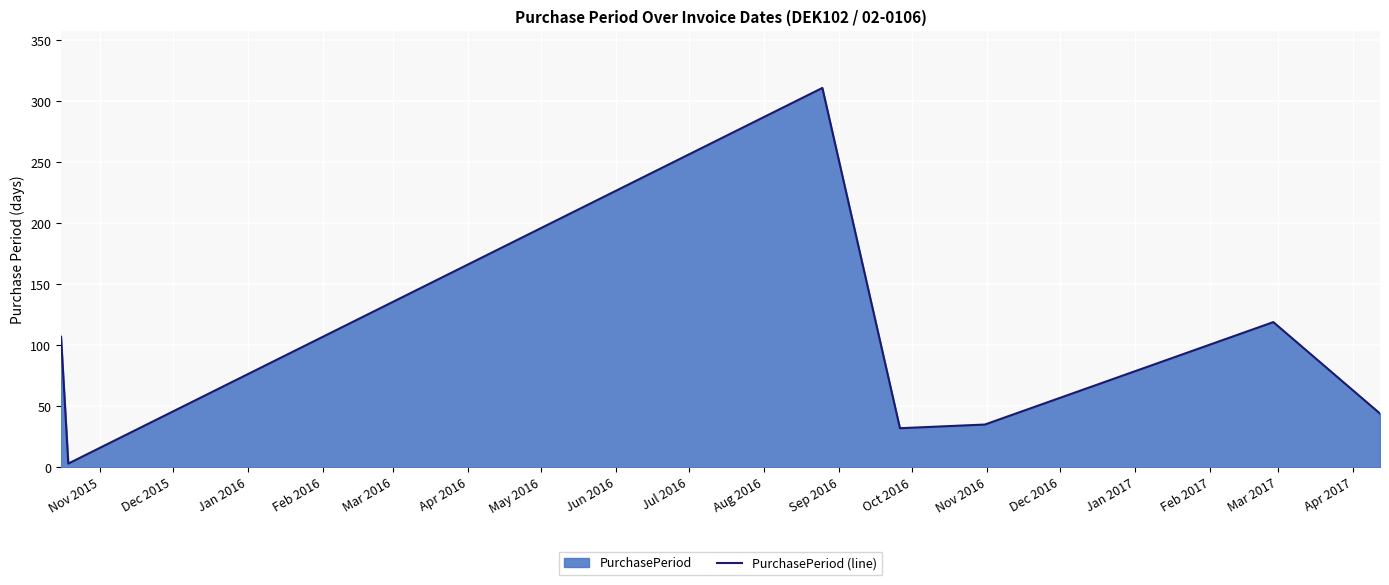

What is the greatest value displayed?

311